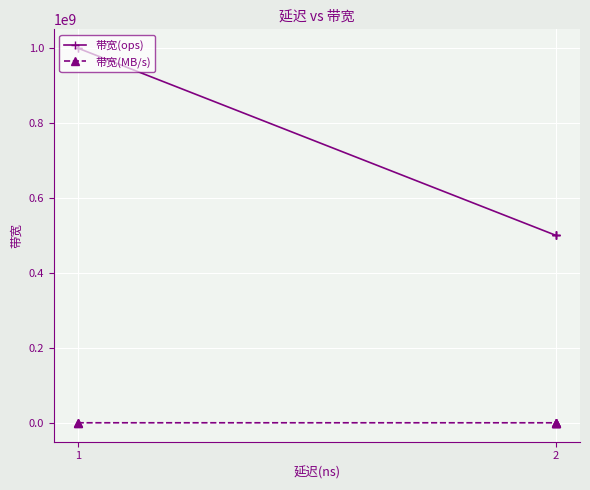

How many lines are shown in the chart?

2